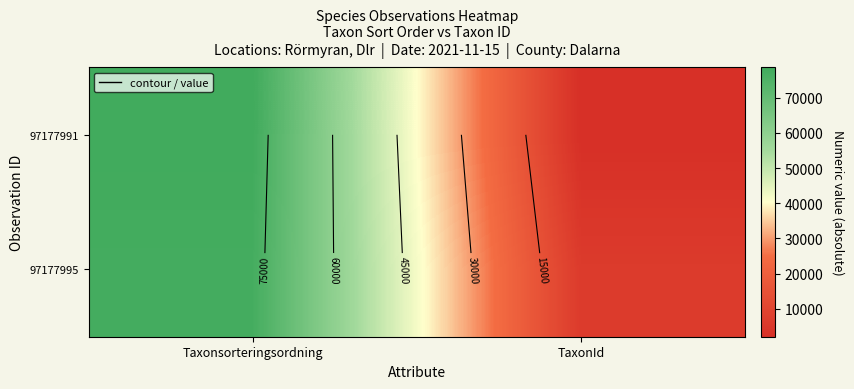

How many 97177995 values are between 6425 and 77506?

2